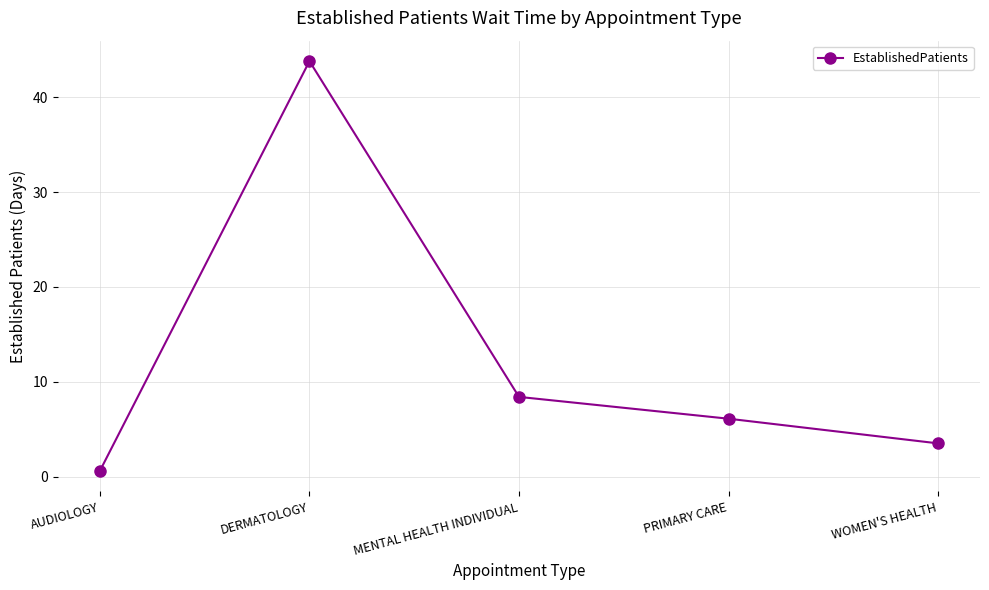

What position from the left is MENTAL HEALTH INDIVIDUAL?

3